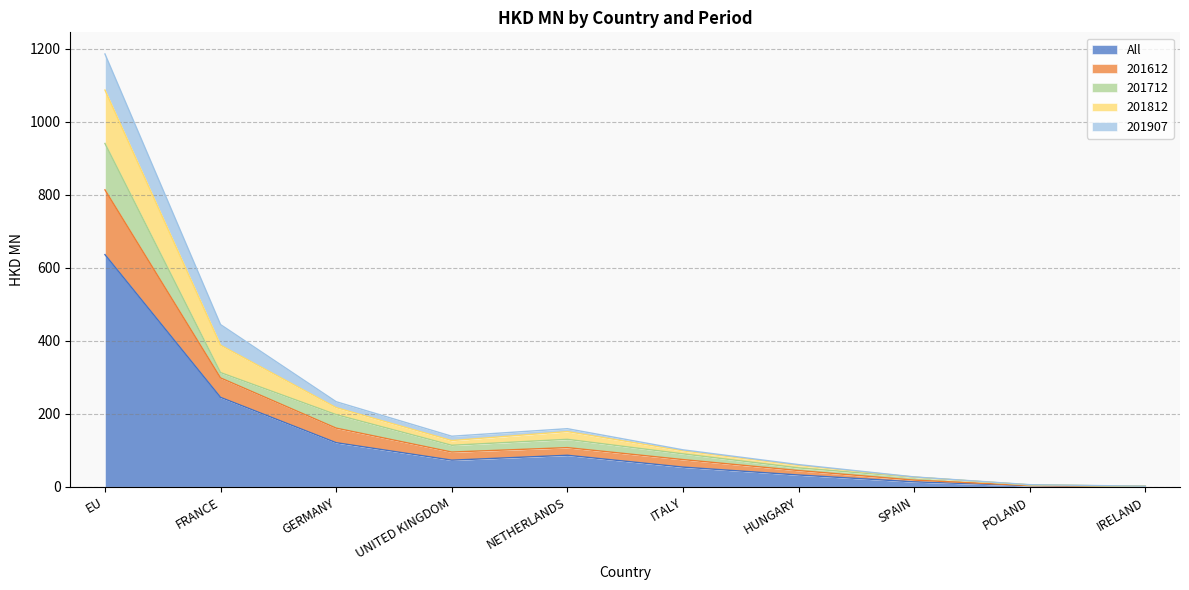

In 201612, how many points are higher than both neighbors (excluding endpoints)?

1